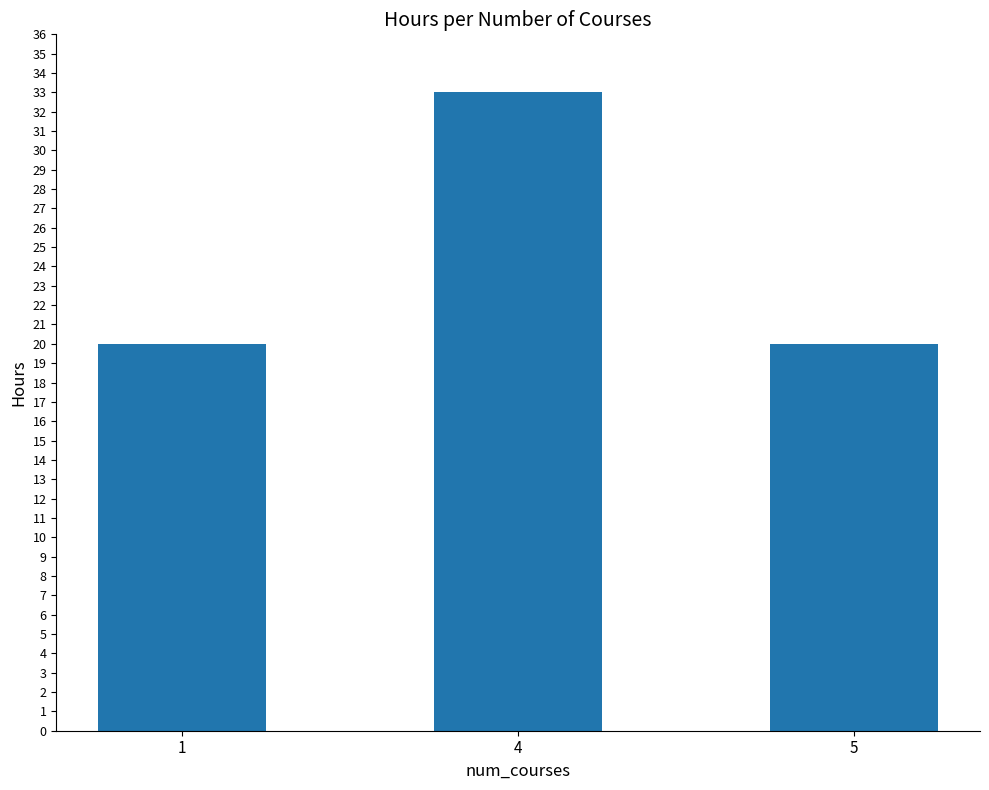

Count the number of categories in the chart.

3